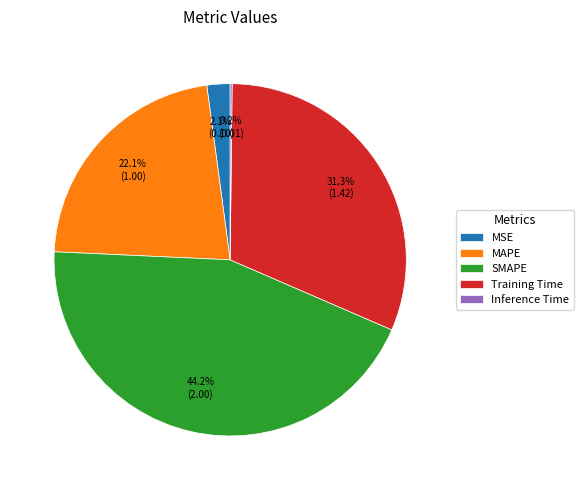

What portion of the pie excludes SMAPE?

55.8%